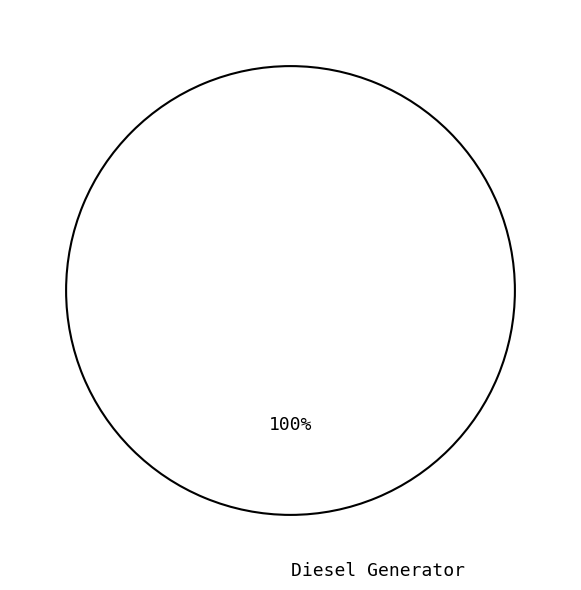

Does any single category account for the majority?

Yes